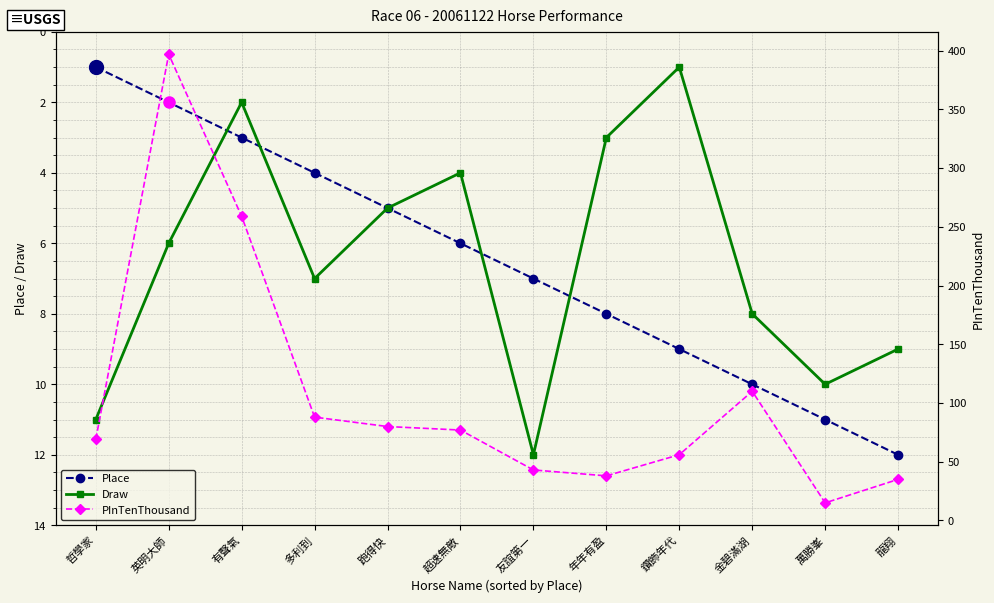

Where is the first local minimum for Draw?

有聲氣